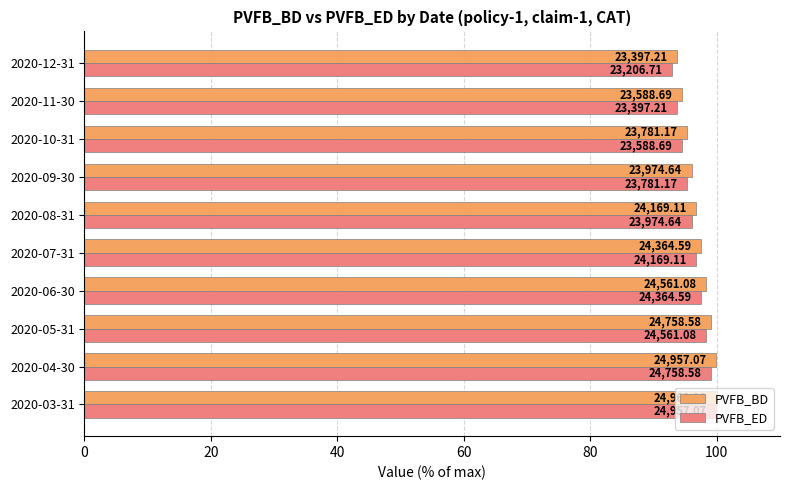

Count the number of categories in the chart.

10